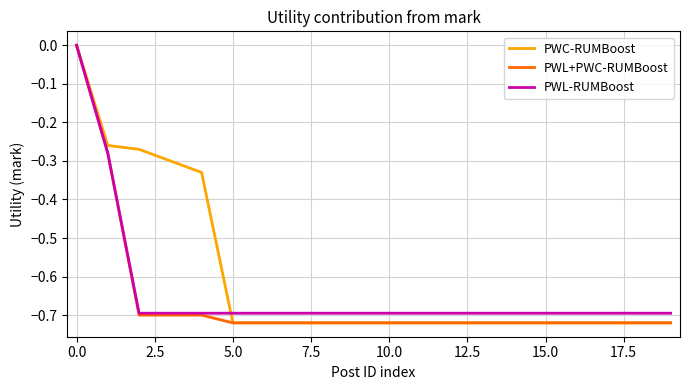

What is the difference between the second highest and second lowest values in the PWL-RUMBoost series?

0.4